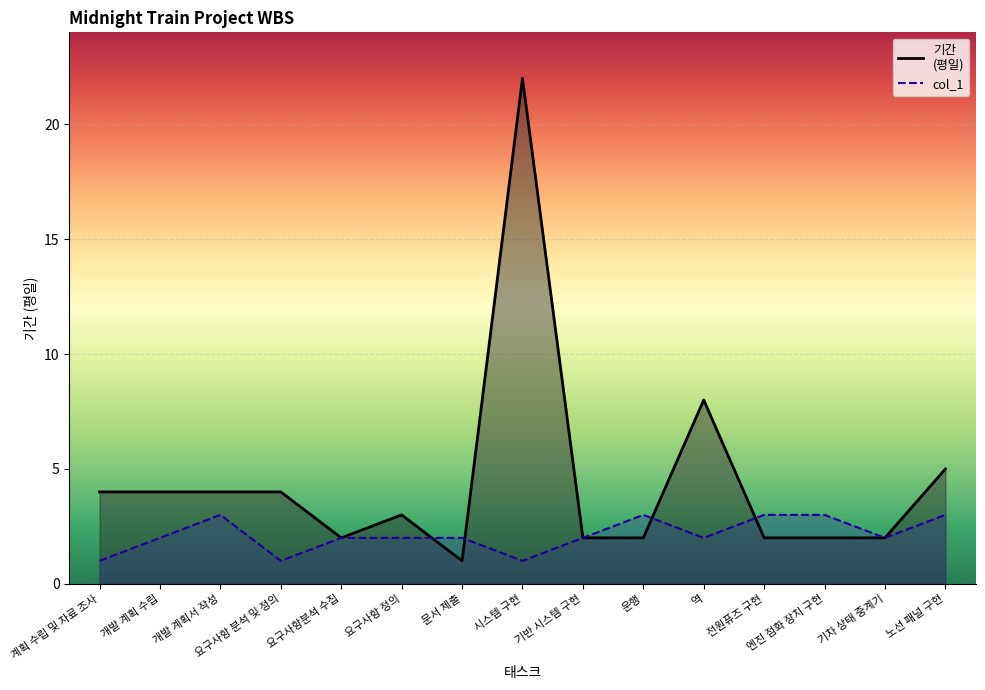

True or false: col_1 and 기간
(평일) intersect in this chart.

True